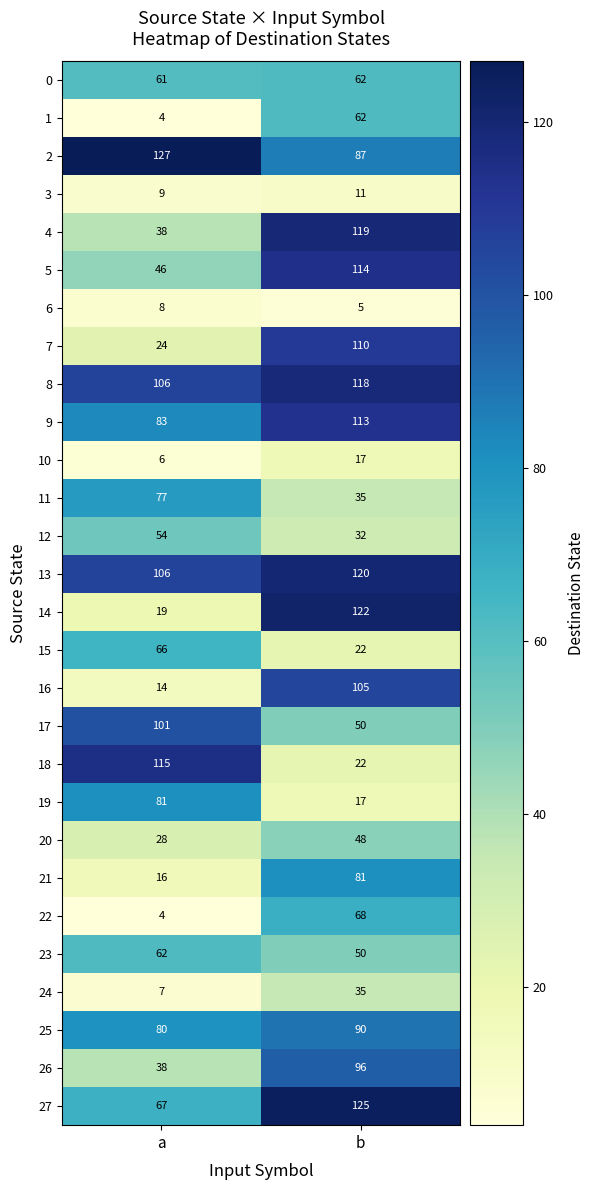

What is the minimum value shown in the chart?

4